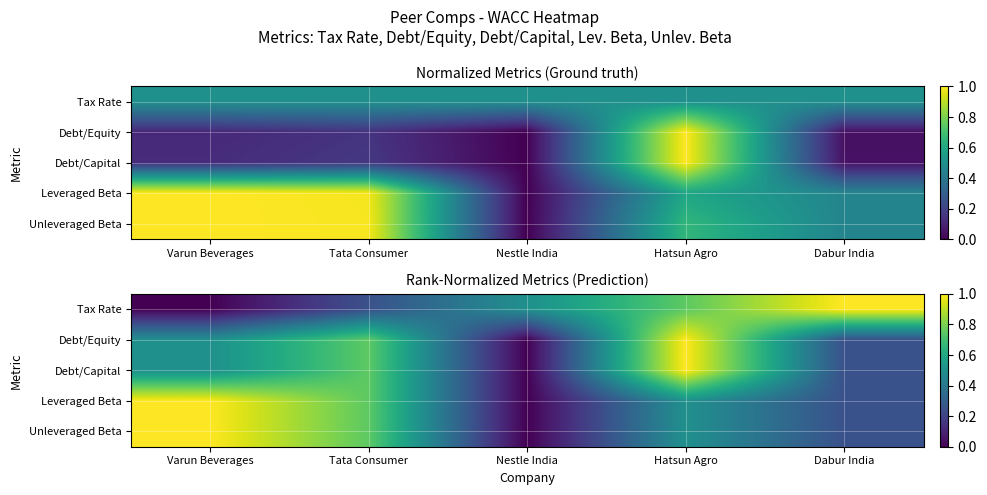

What is the greatest value displayed?

1.0